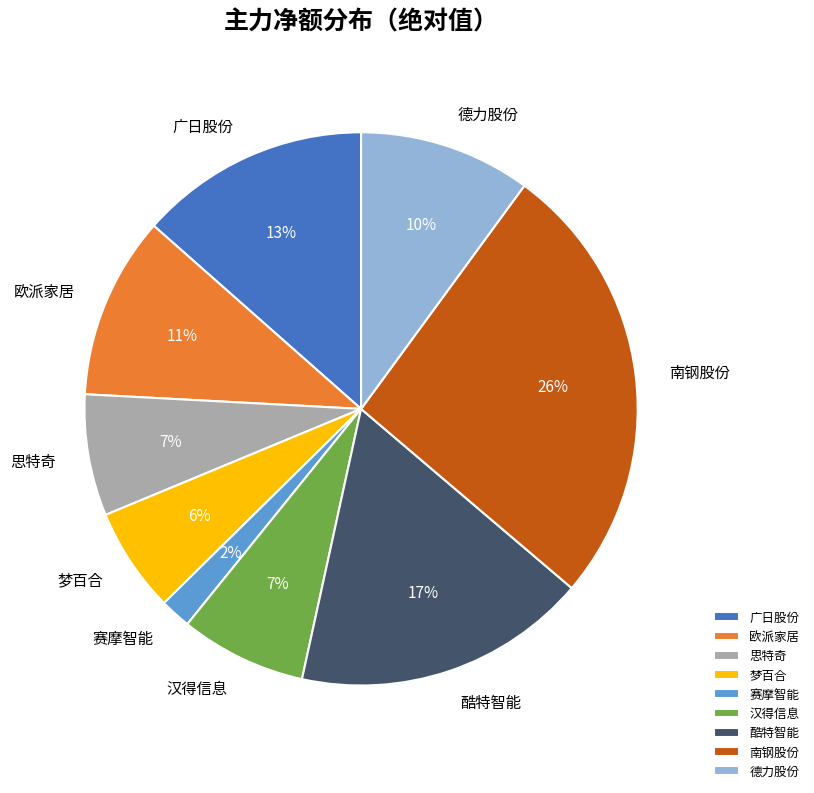

What percentage is the 酷特智能 slice, to the nearest percent?

17%